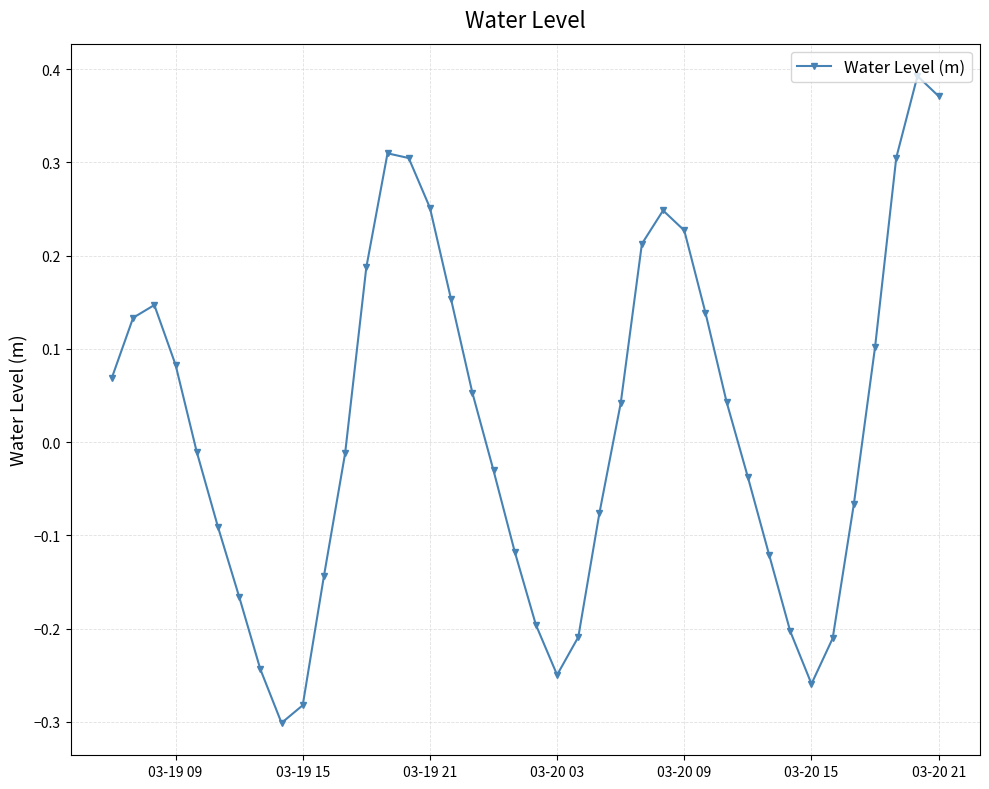

How many interior local peaks (higher than both neighbors) does the data have?

4